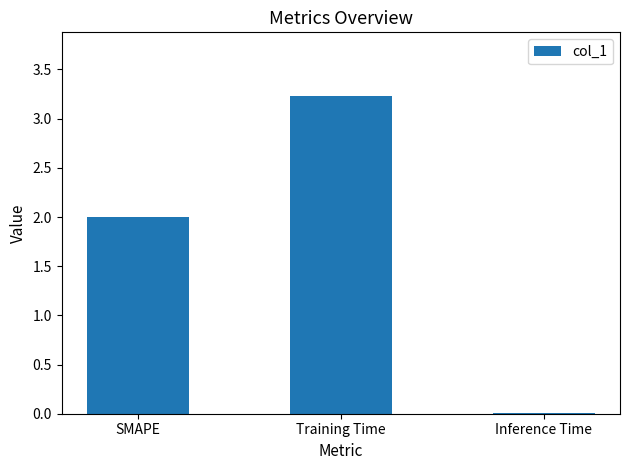

Which category has the highest value across all series?

Training Time